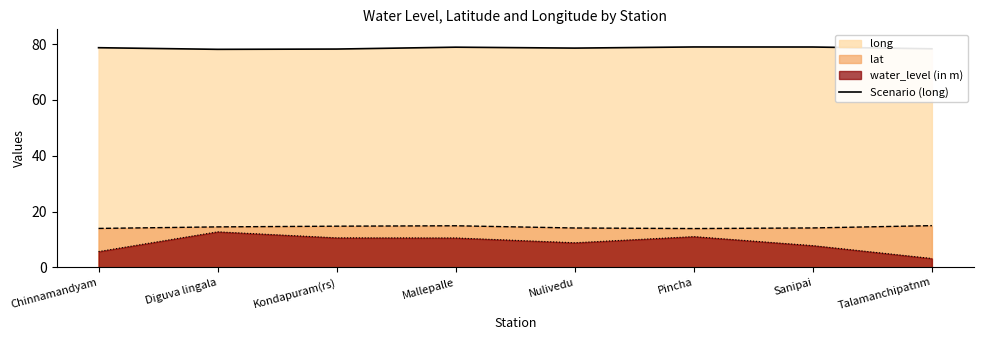

What is the change in value from Diguva lingala to Mallepalle?

+0.8